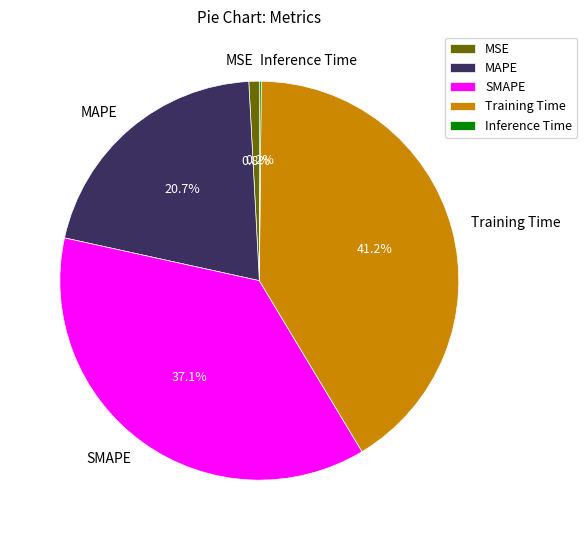

Do SMAPE and MSE together represent more than half of the pie?

No